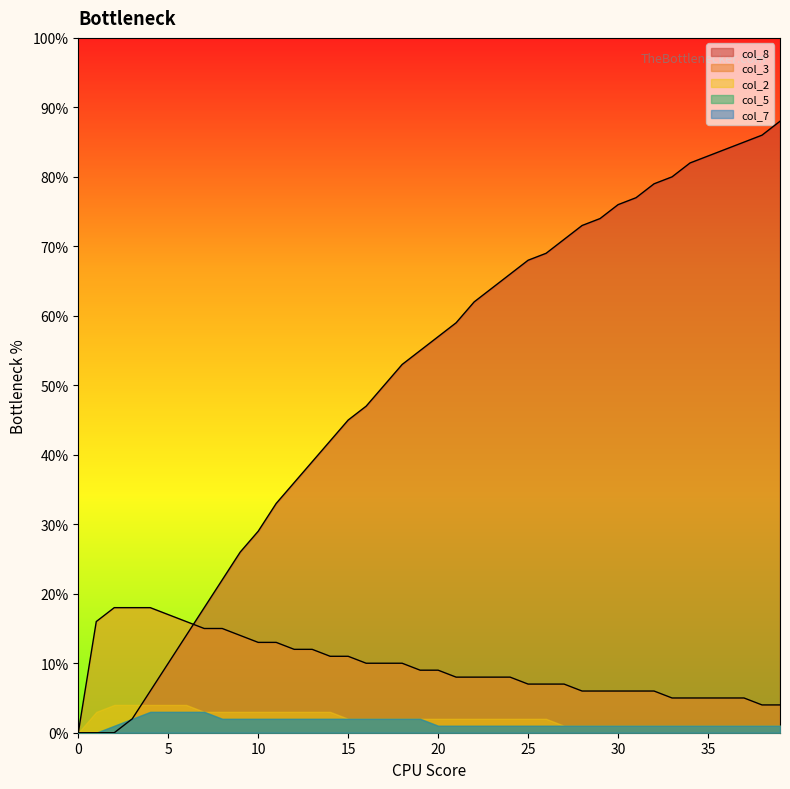

What is the difference between the maximum and minimum values in the col_3 series?

0.2